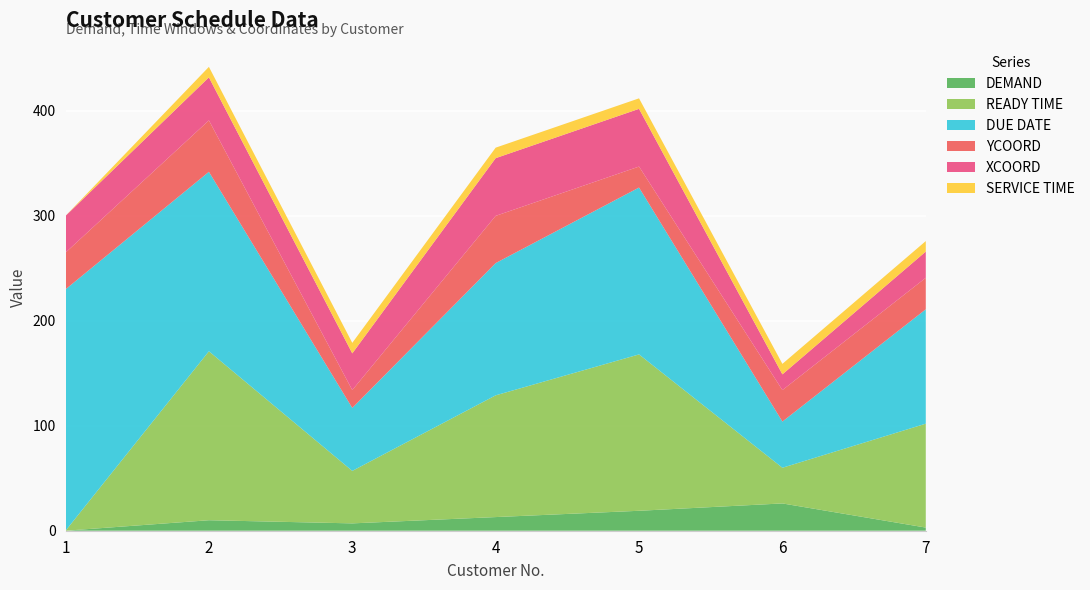

What is the value of the XCOORD point at the 2nd from the left?

41